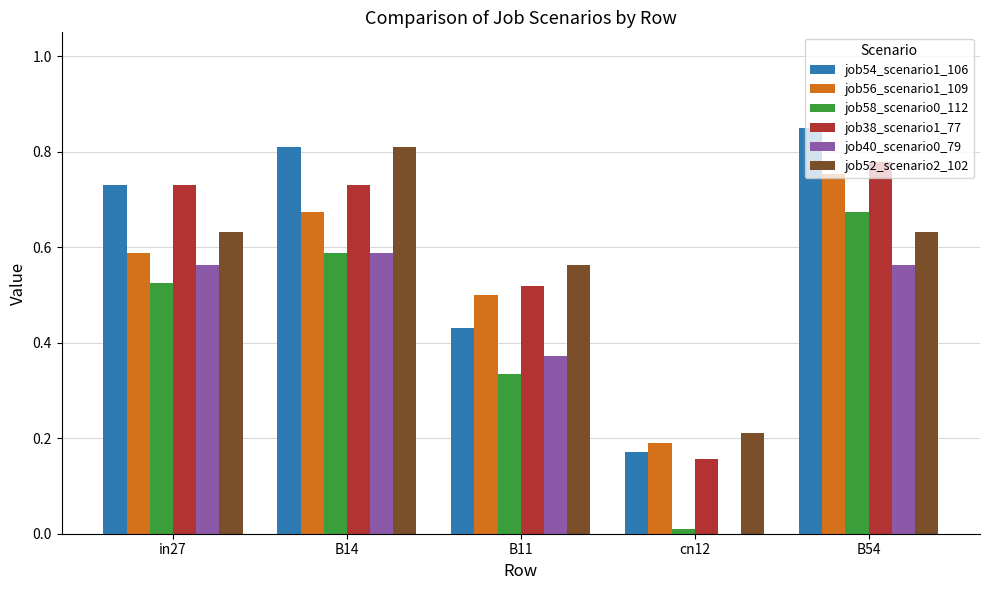

The job54_scenario1_106 series shows 0.2 at cn12. True or false?

True